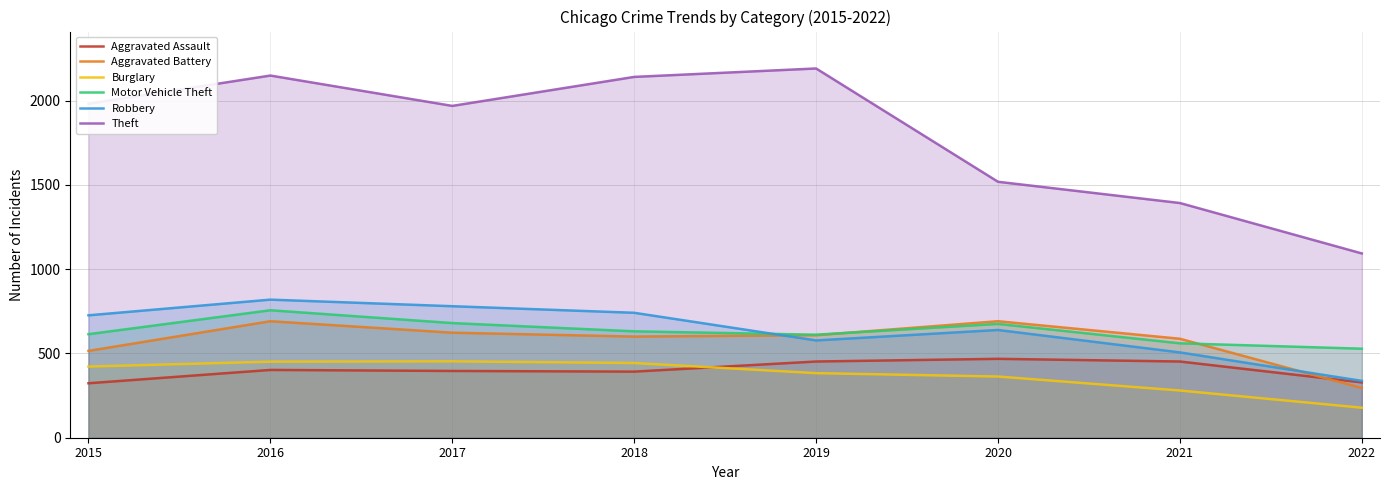

What is the sum of all Theft values?

14430